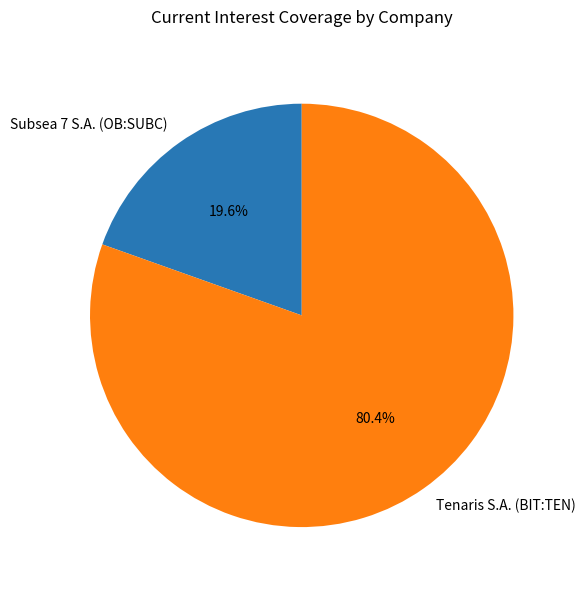

To the nearest percent, what percentage of the pie is Subsea 7 S.A. (OB:SUBC)?

20%